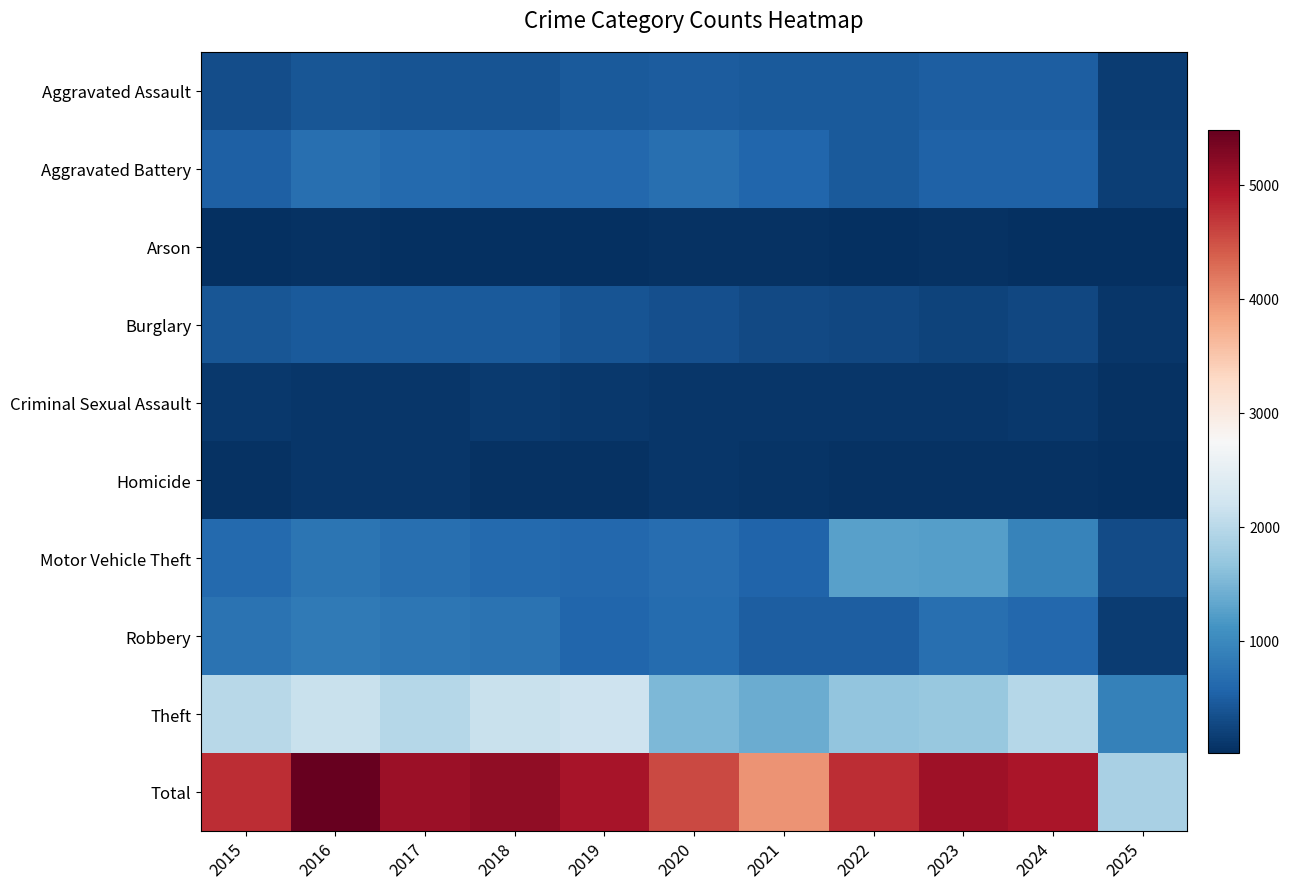

At which category is the sum across all series the highest?

2016